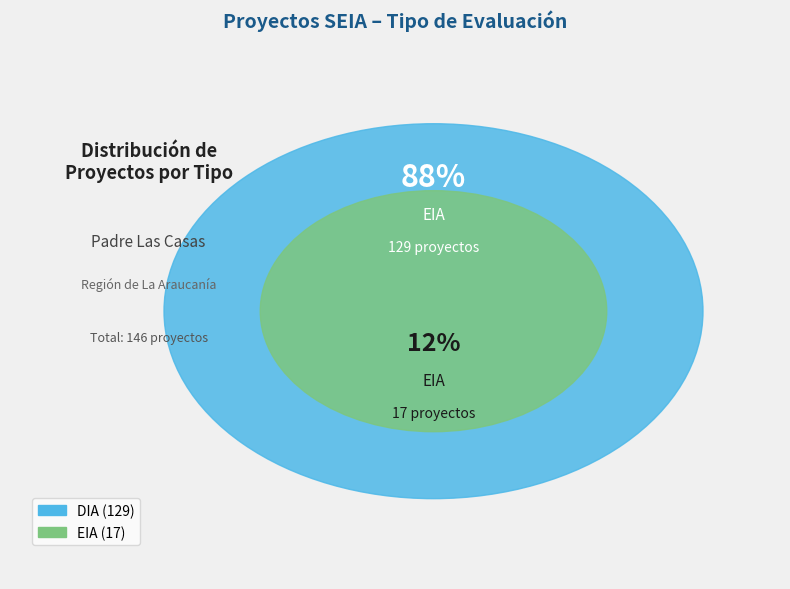

Which slice is the largest?

DIA